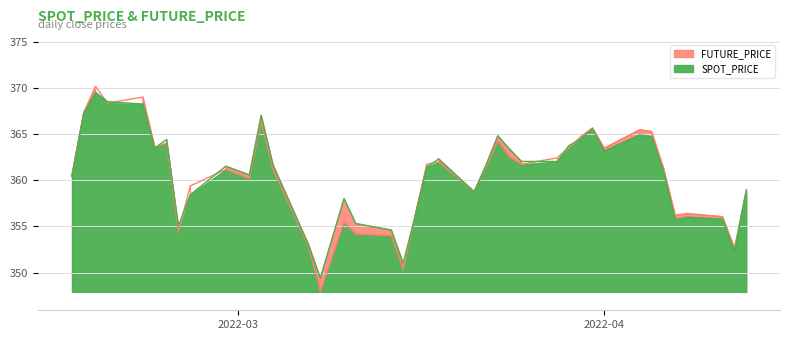

How many data points in SPOT_PRICE are above 361?

23